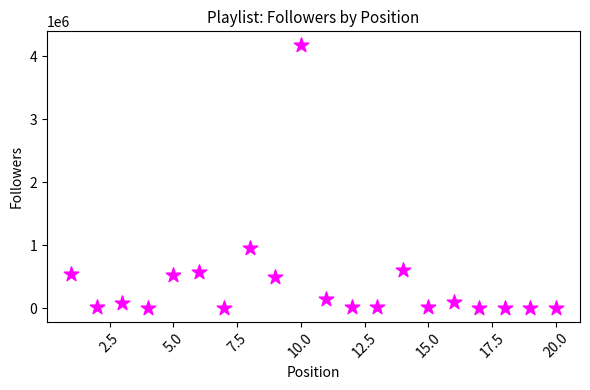

What Y value in the scatter plot is closest to 2092056?

959896